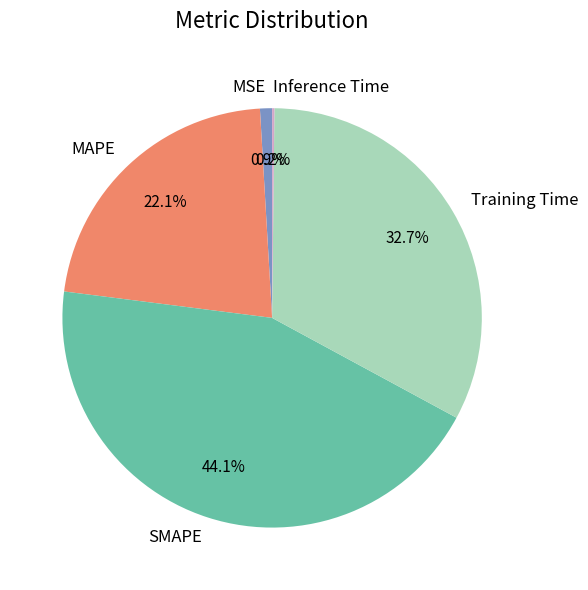

Which has a higher value, MSE or MAPE?

MAPE